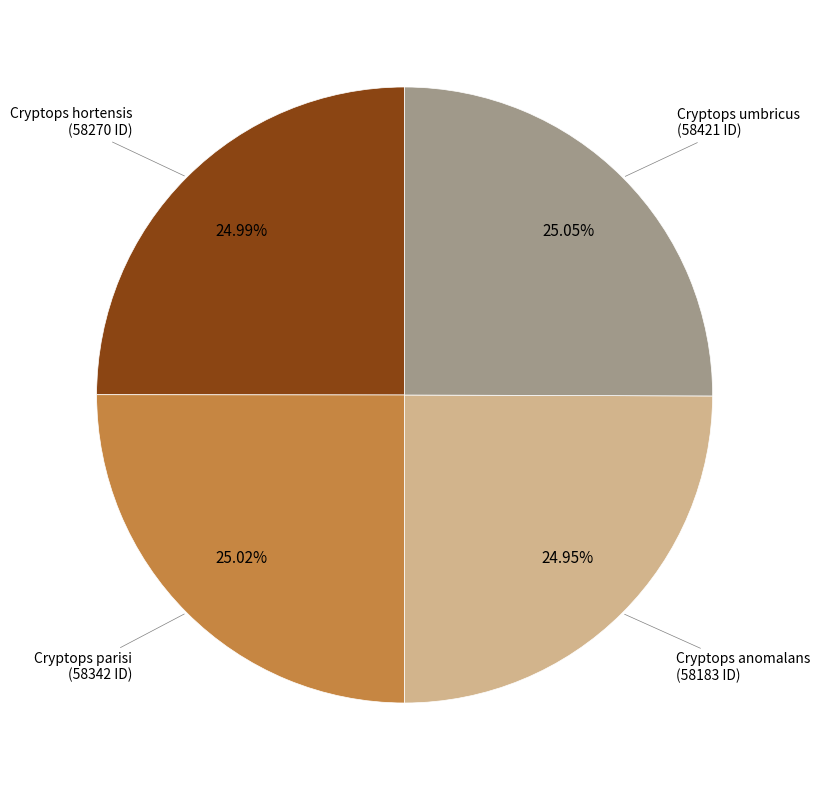

Is there a majority slice in this chart?

No